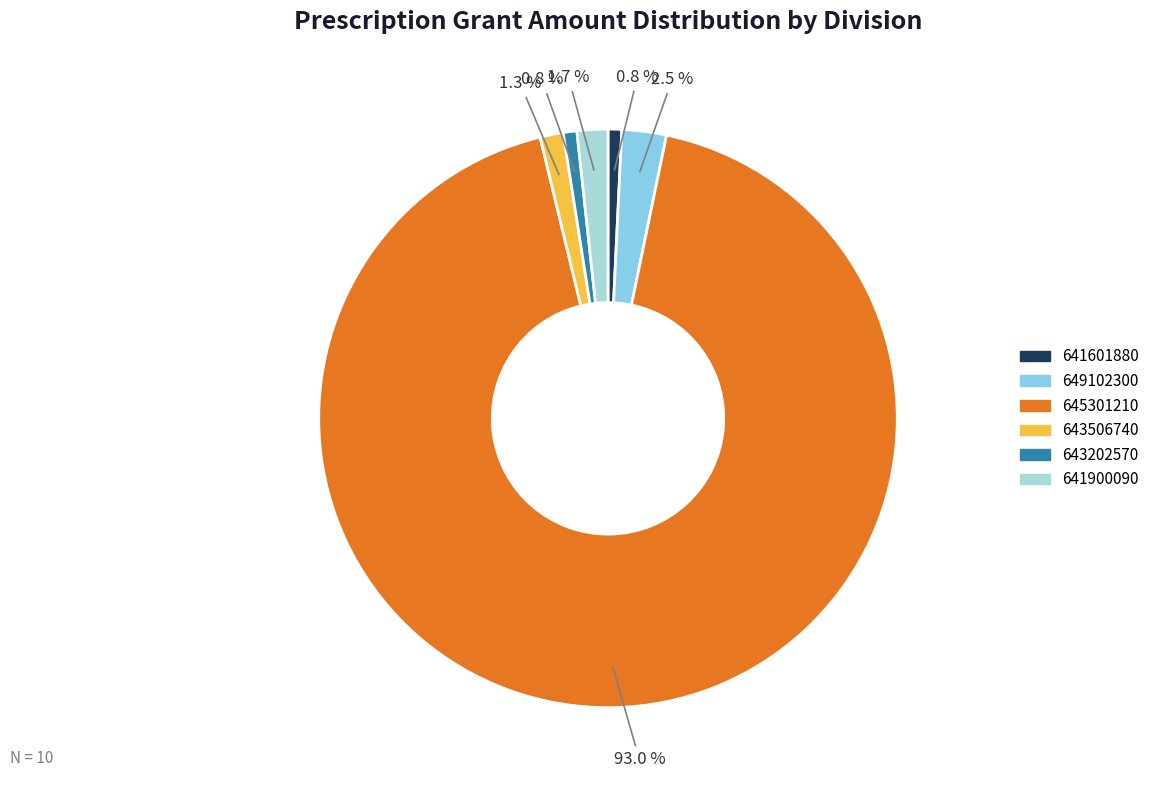

Count the number of slices in the pie.

6